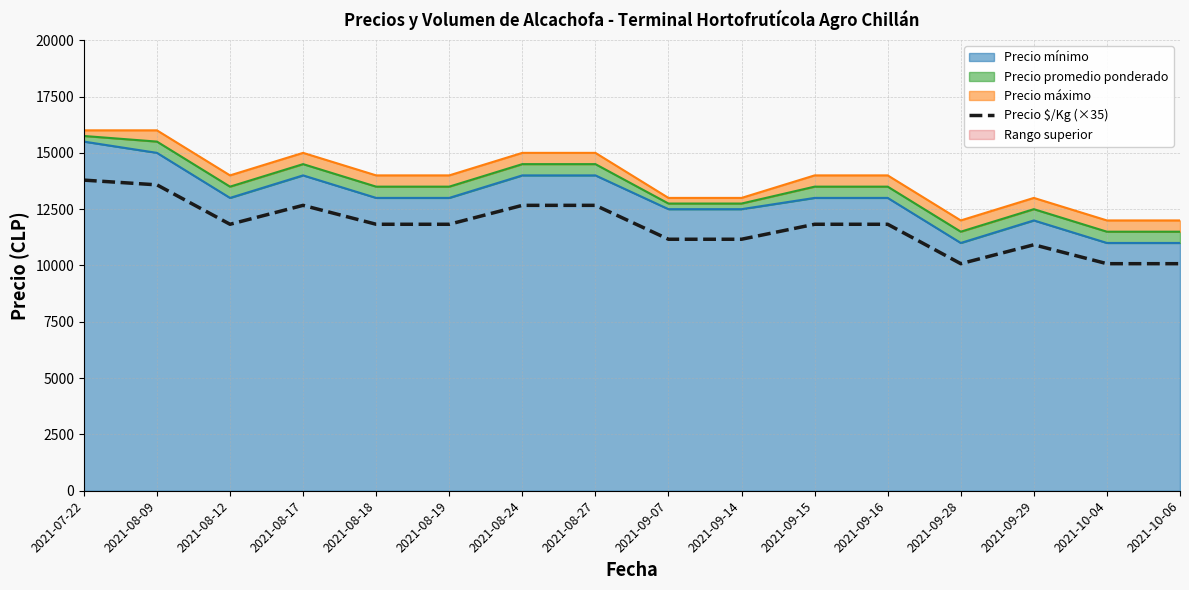

Is it true that the value at 2021-09-29 is 19448?

False